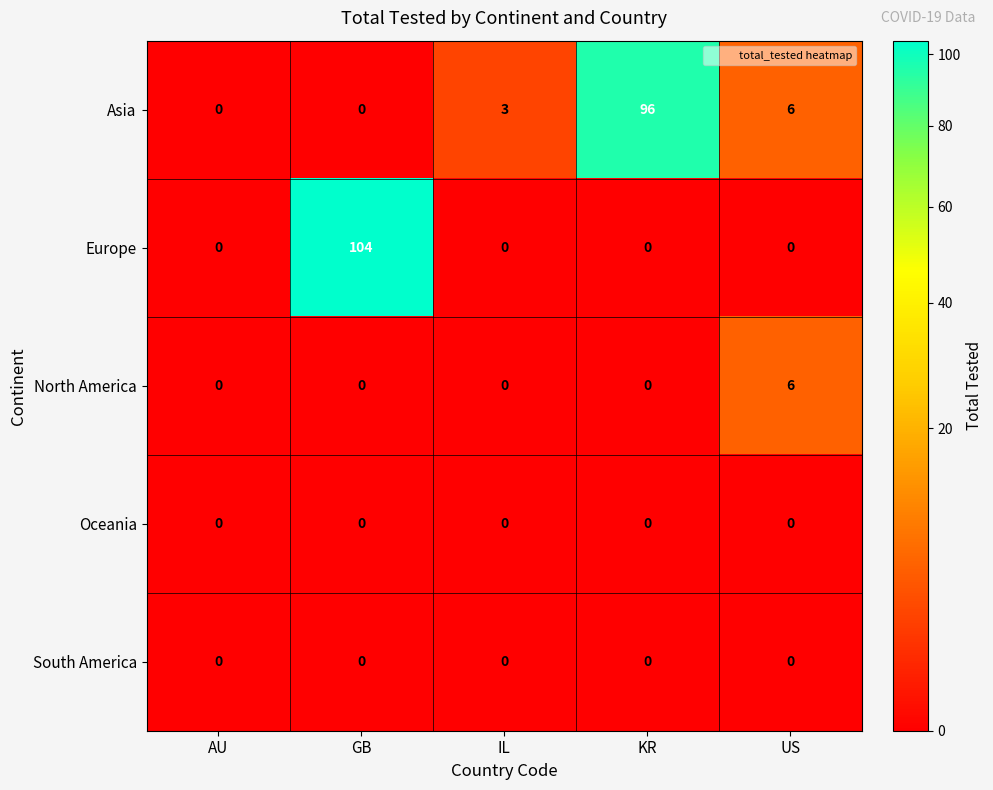

What is the average value of the Europe series?

21